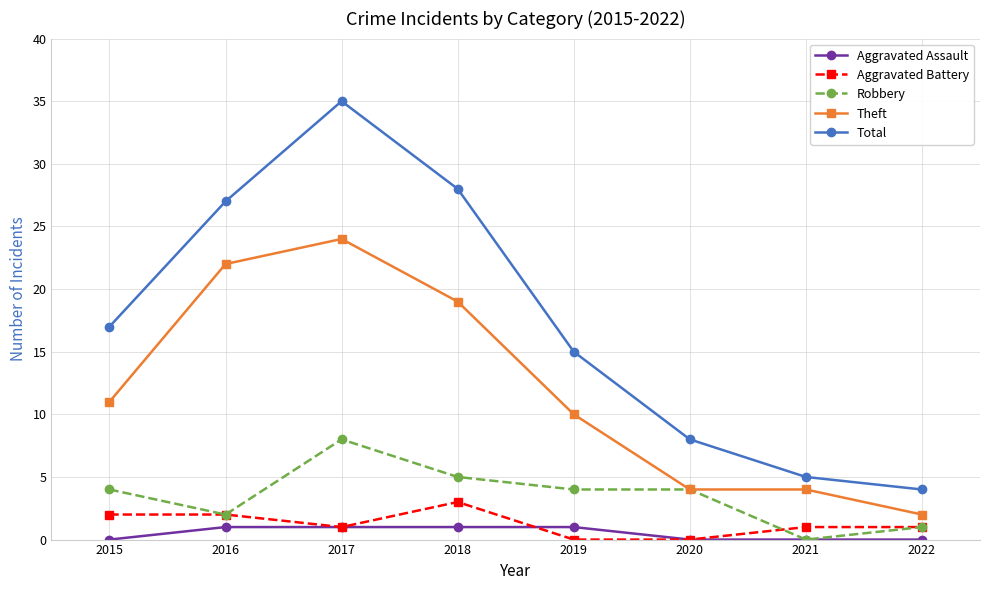

Reading right to left, extract all data points from this chart.

Aggravated Assault: 2022=0	2021=0	2020=0	2019=1	2018=1	2017=1	2016=1	2015=0
Aggravated Battery: 2022=1	2021=1	2020=0	2019=0	2018=3	2017=1	2016=2	2015=2
Robbery: 2022=1	2021=0	2020=4	2019=4	2018=5	2017=8	2016=2	2015=4
Theft: 2022=2	2021=4	2020=4	2019=10	2018=19	2017=24	2016=22	2015=11
Total: 2022=4	2021=5	2020=8	2019=15	2018=28	2017=35	2016=27	2015=17